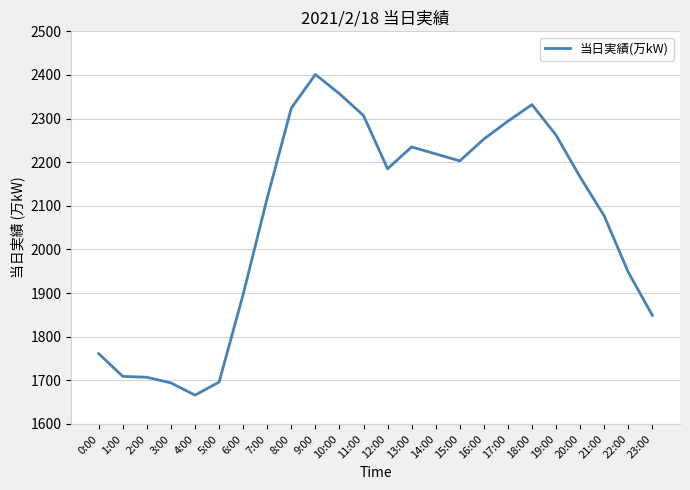

What is the minimum value shown in the chart?

1666